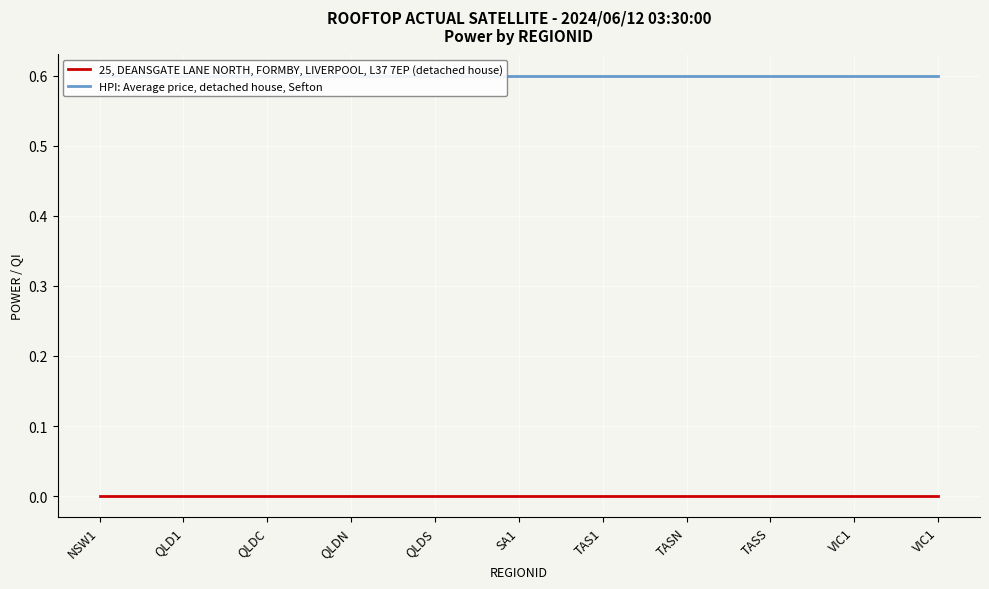

What are all the series names shown in the legend?

25, DEANSGATE LANE NORTH, FORMBY, LIVERPOOL, L37 7EP (detached house), HPI: Average price, detached house, Sefton